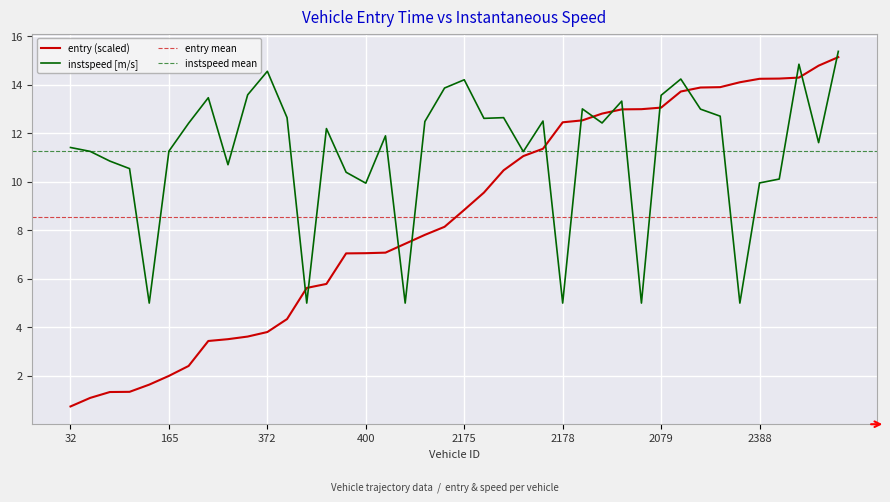

True or false: instspeed has a value of 12.2 at 84.

True